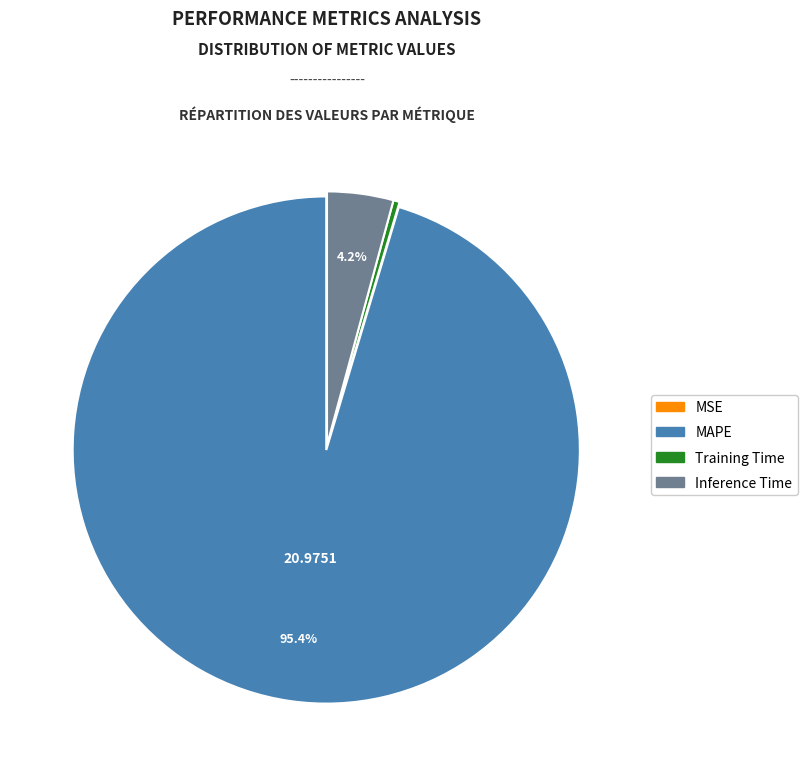

Does any single category account for the majority?

Yes